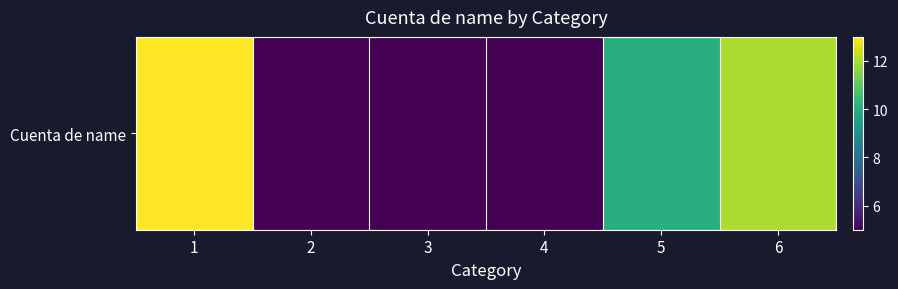

Reading left to right, what are all the values shown in this chart?

13	5	5	5	10	12